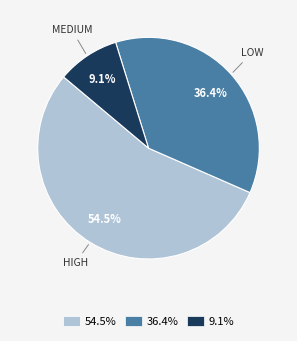

What percentage is NOT represented by 54.5%?

45.5%